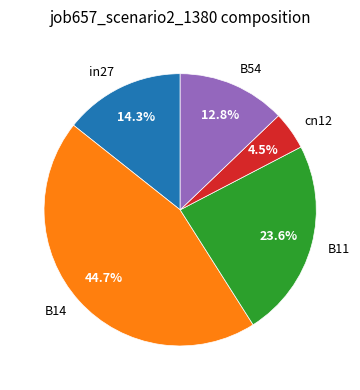

True or false: B14 accounts for 53% of the total.

False